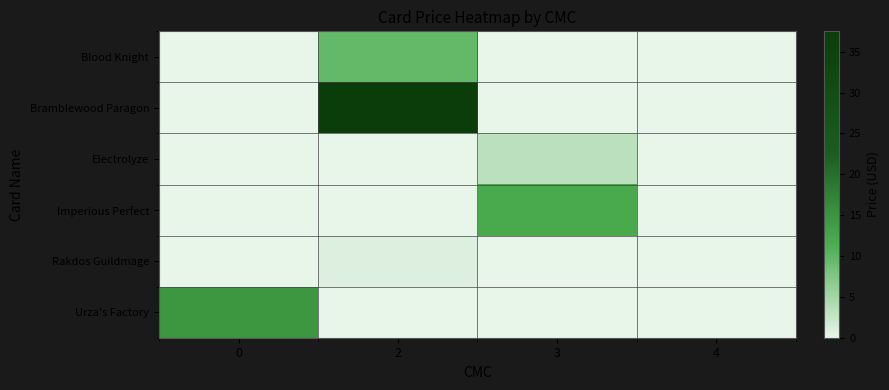

Reading right to left, what are all the values shown in this chart?

Blood Knight: 4=0.0	3=0.0	2=9.6	0=0.0
Bramblewood Paragon: 4=0.0	3=0.0	2=37.5	0=0.0
Electrolyze: 4=0.0	3=3.4	2=0.0	0=0.0
Imperious Perfect: 4=0.0	3=12.0	2=0.0	0=0.0
Rakdos Guildmage: 4=0.0	3=0.0	2=0.8	0=0.0
Urza's Factory: 4=0.0	3=0.0	2=0.0	0=14.5